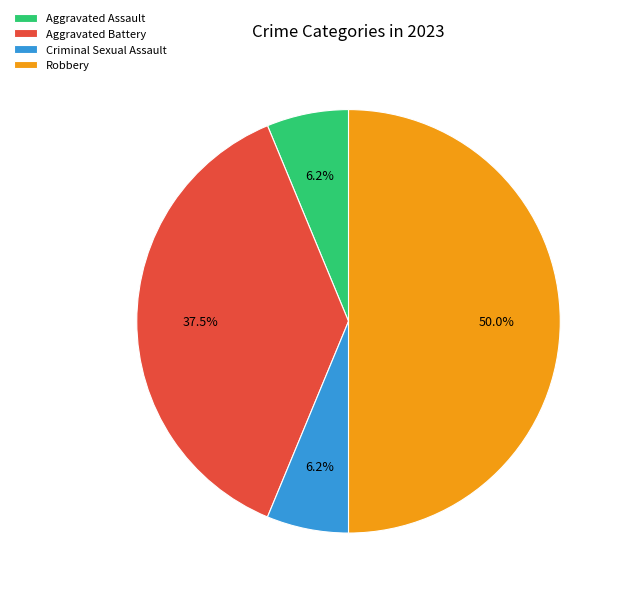

Which has a higher value, Robbery or Aggravated Assault?

Robbery